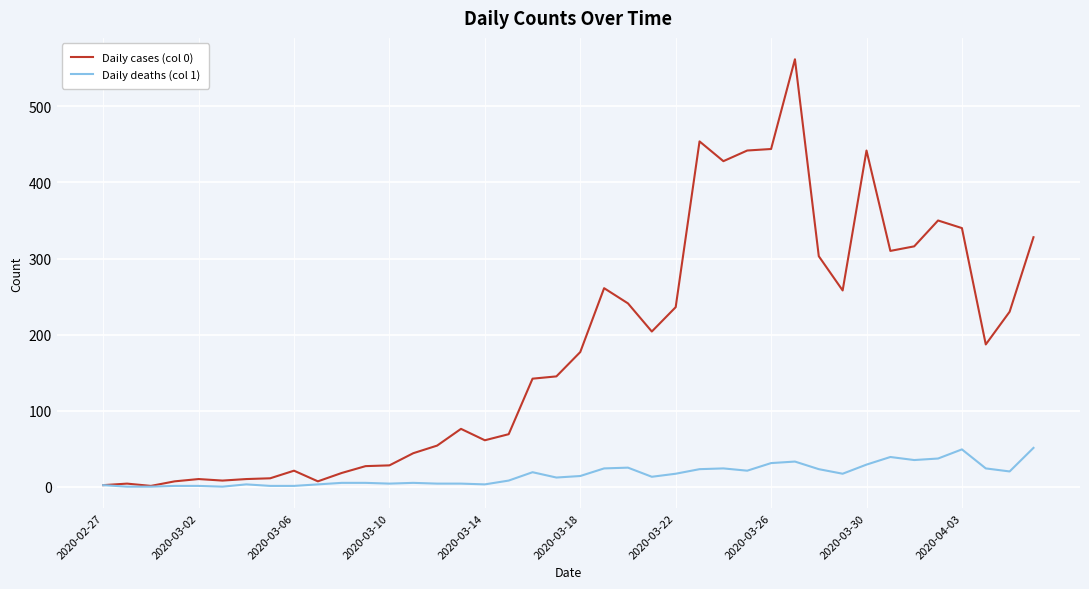

Which series has the largest total across all categories?

Daily cases (col 0)